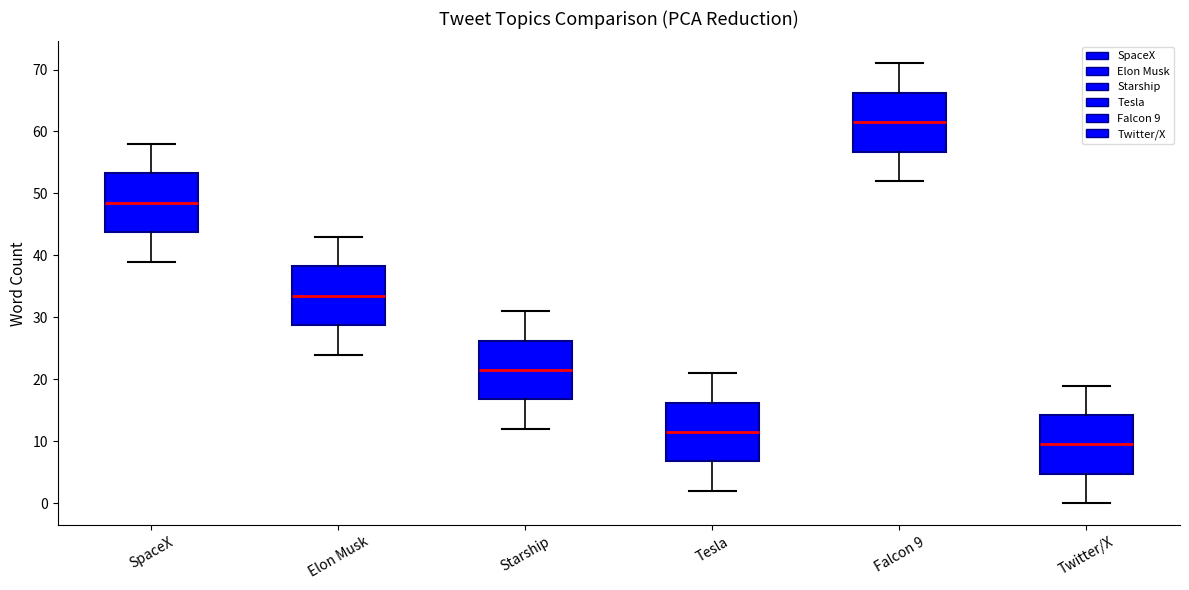

Where does the median line of the box for Elon Musk sit on the y-axis? The values are not printed on the chart, so give them approximately, as read against the axis.

34